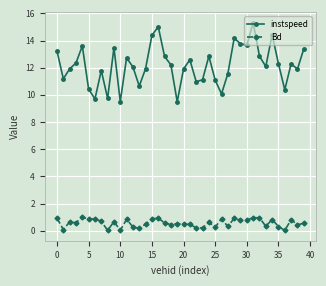

What is the value of the Bd point at the 7th from the left?

0.9